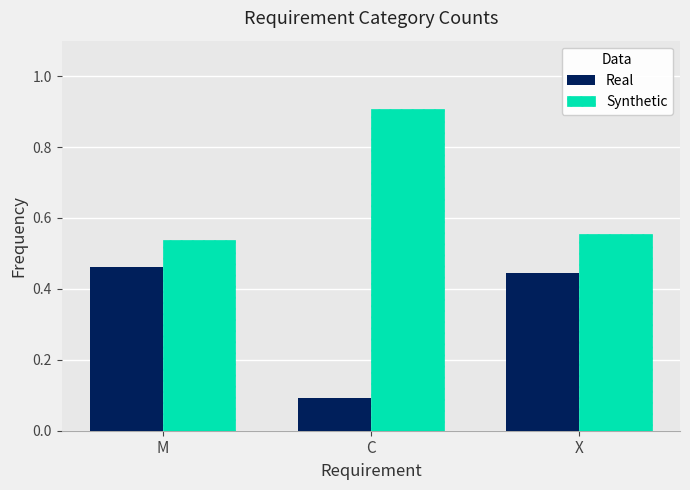

Count the Real values in the range 0 to 1.

3